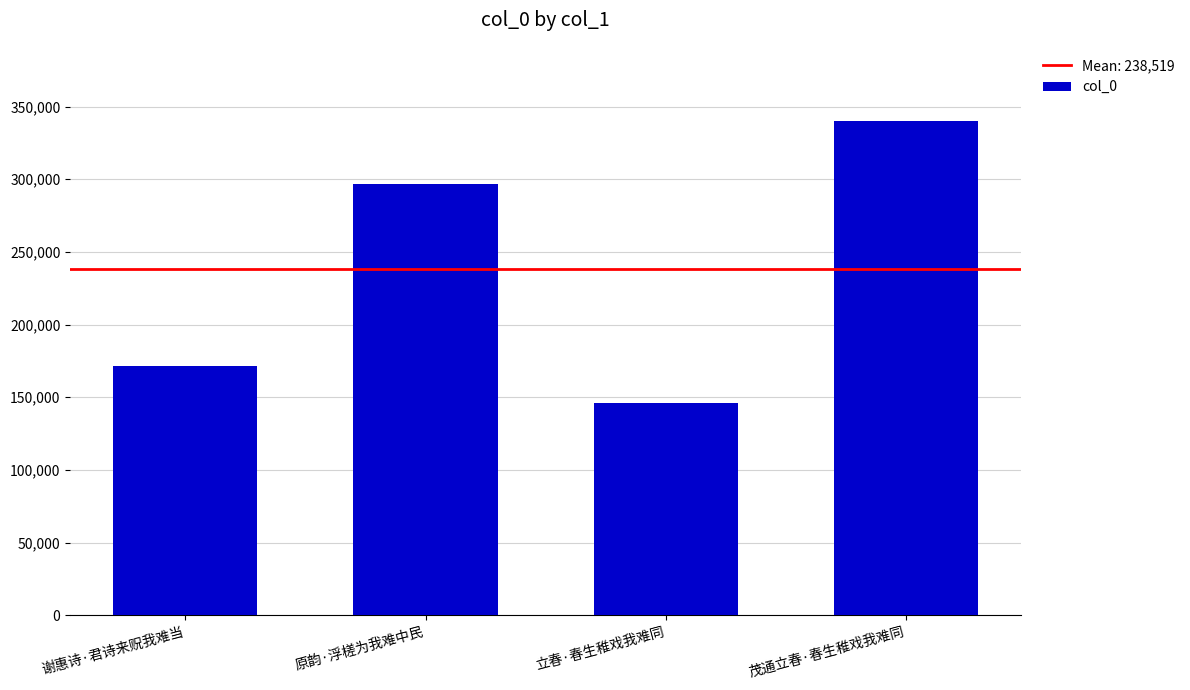

What is the value of the 2nd bar from the left?

296776